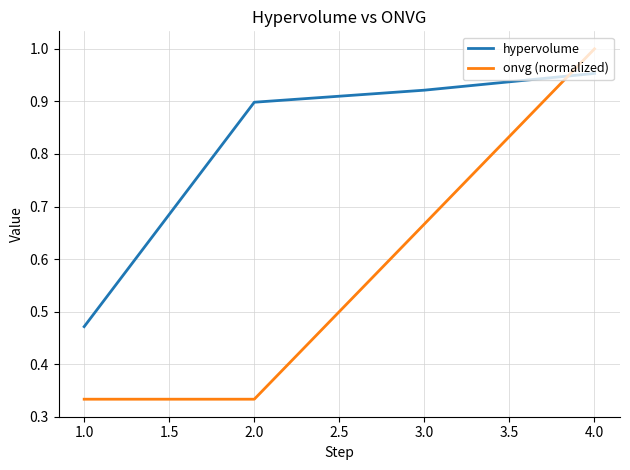

At 1.0, list the series in order from largest to smallest.

hypervolume, onvg (normalized)